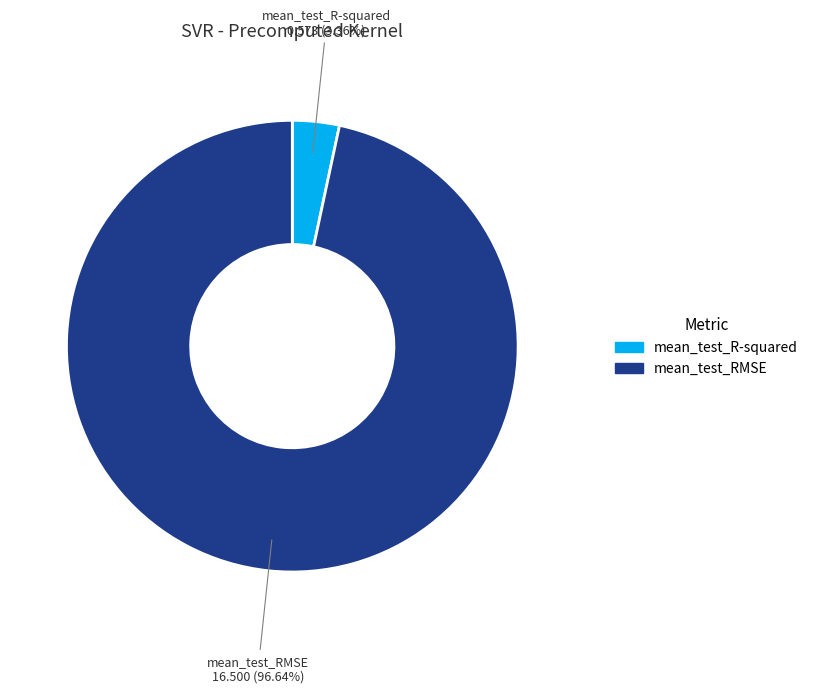

What is the total percentage of mean_test_RMSE and mean_test_R-squared?

100.0%